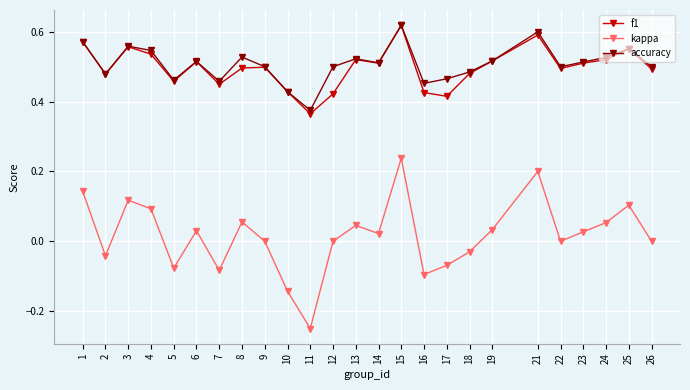

Which category has the highest value in the kappa series?

15